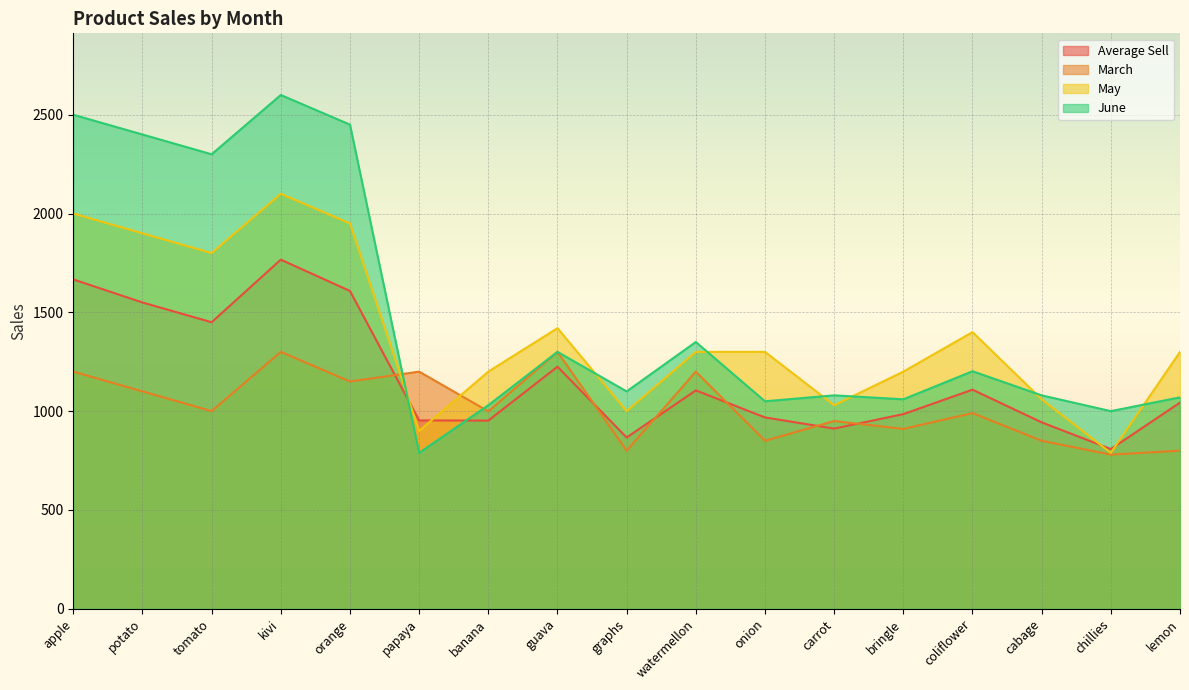

Reading left to right, transcribe all the data shown in this chart.

Average Sell: 1666.7	1550.0	1450.0	1766.7	1608.3	953.2	952.2	1225.0	866.7	1105.0	968.3	911.7	985.0	1108.7	943.3	808.2	1043.3
March: 1200.0	1100.0	1000.0	1300.0	1150.0	1200.0	999.0	1300.0	800.0	1200.0	850.0	950.0	910.0	990.0	850.0	780.0	800.0
May: 2000.0	1900.0	1800.0	2100.0	1950.0	900.0	1200.0	1420.0	1000.0	1300.0	1300.0	1030.0	1200.0	1400.0	1060.0	789.0	1300.0
June: 2500.0	2400.0	2300.0	2600.0	2450.0	789.0	1030.0	1300.0	1100.0	1350.0	1050.0	1080.0	1060.0	1202.0	1080.0	1000.0	1070.0